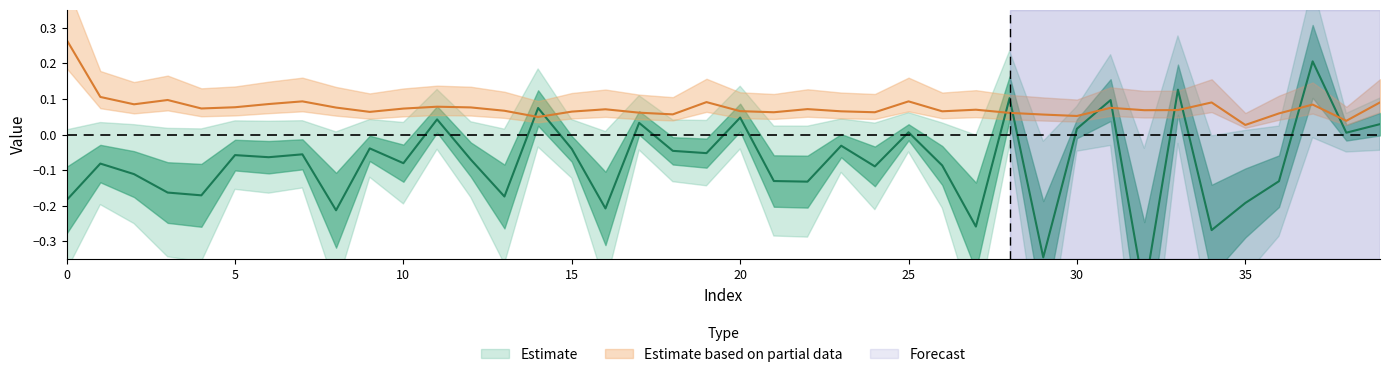

In Reward, how many points are lower than both neighbors (excluding endpoints)?

14